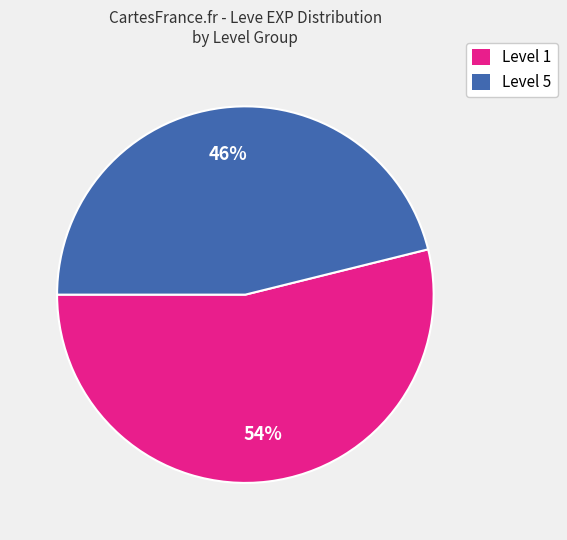

To the nearest percent, what portion does Level 5 represent?

46%